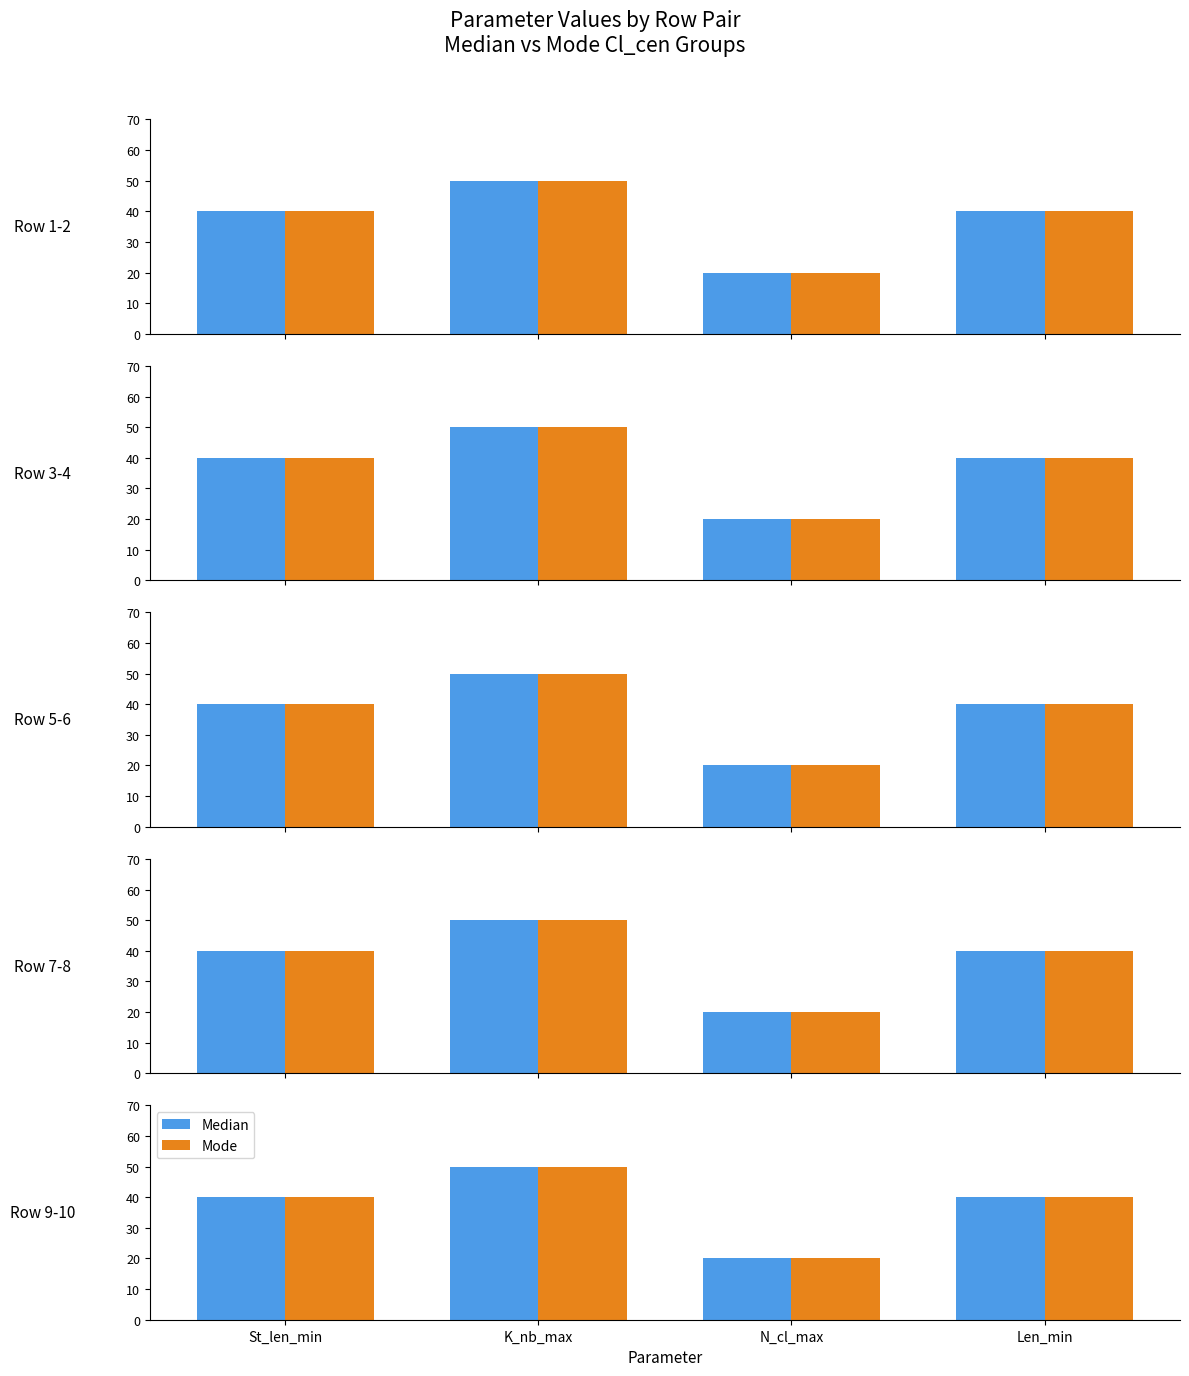

The value of Mode at Len_min is 16. True or false?

False